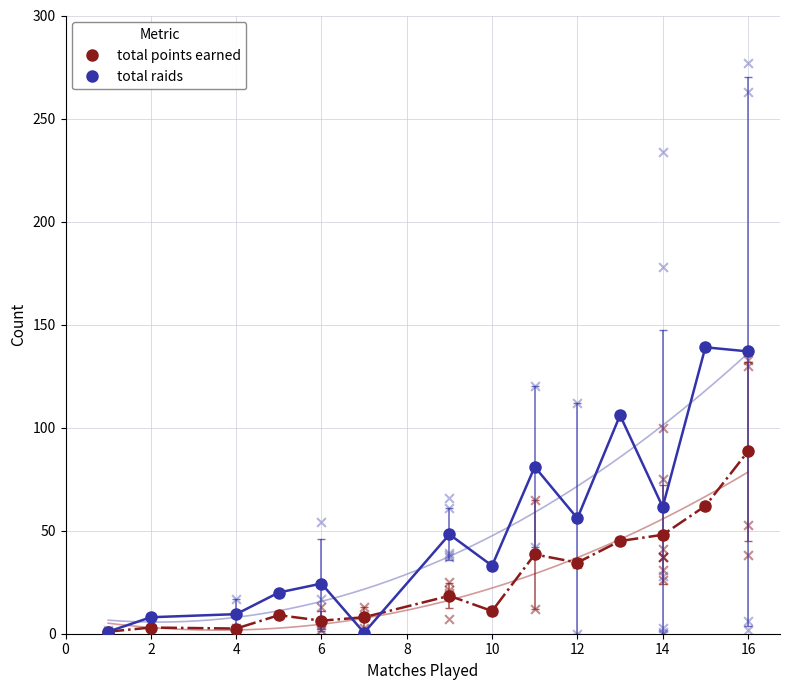

The value of total raids at 12 is 56.0. True or false?

True